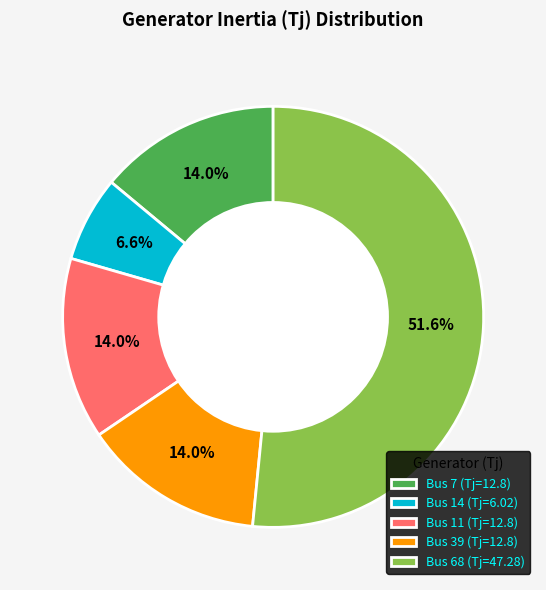

Is the sum of Bus 68 (Tj=47.28) and Bus 39 (Tj=12.8) greater than half?

Yes